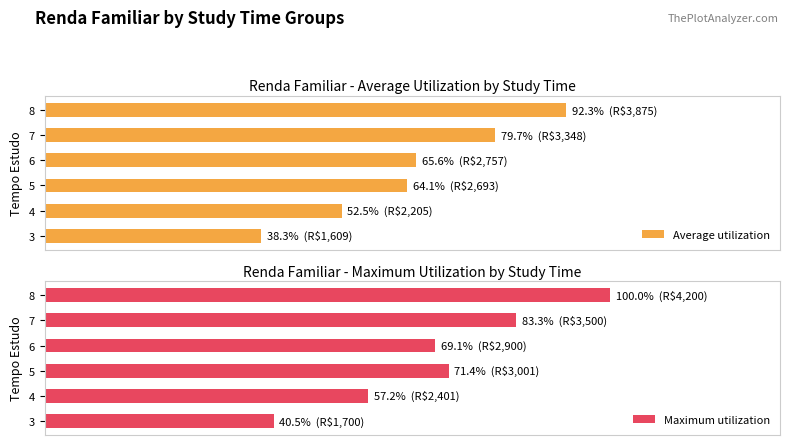

How many groups of bars are there?

6